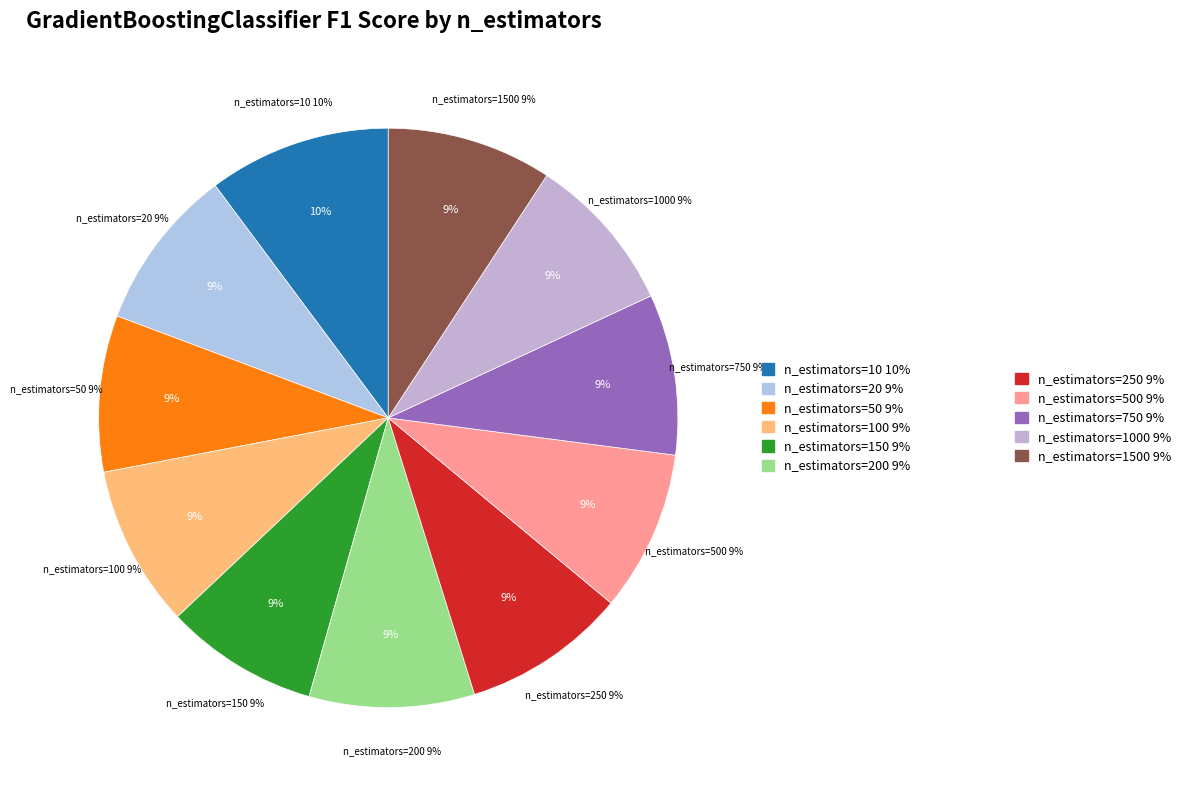

How many segments does this pie chart have?

11